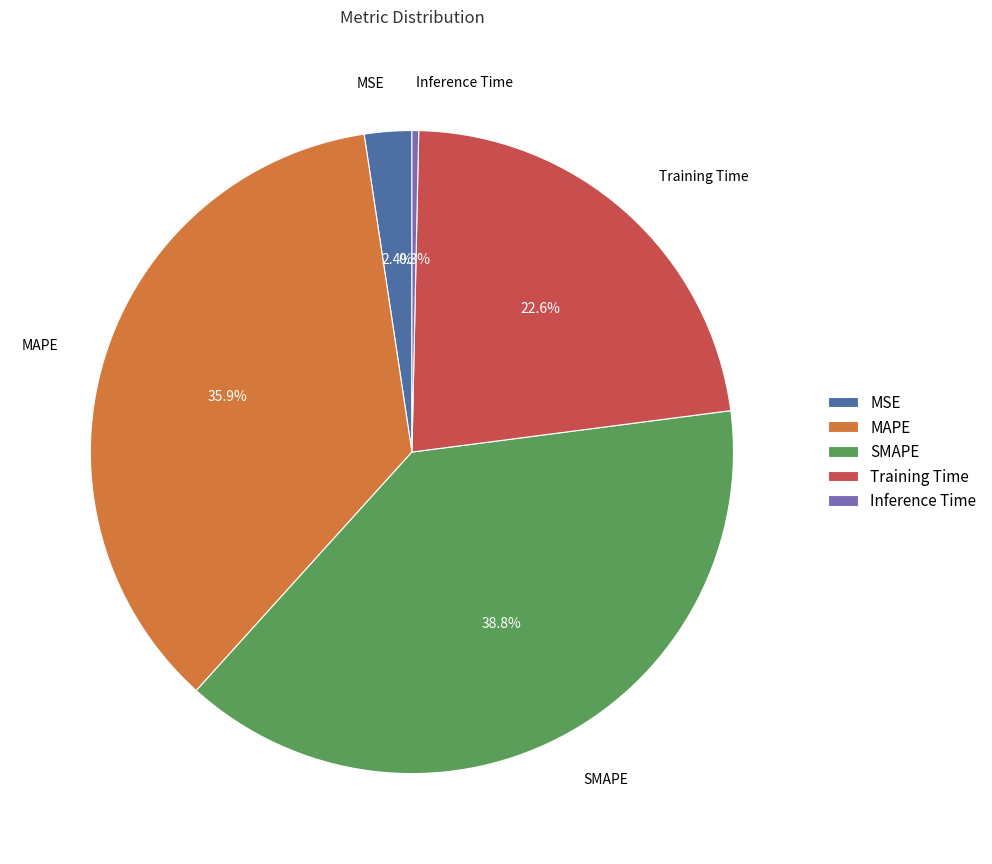

How many slices are in this pie chart?

5